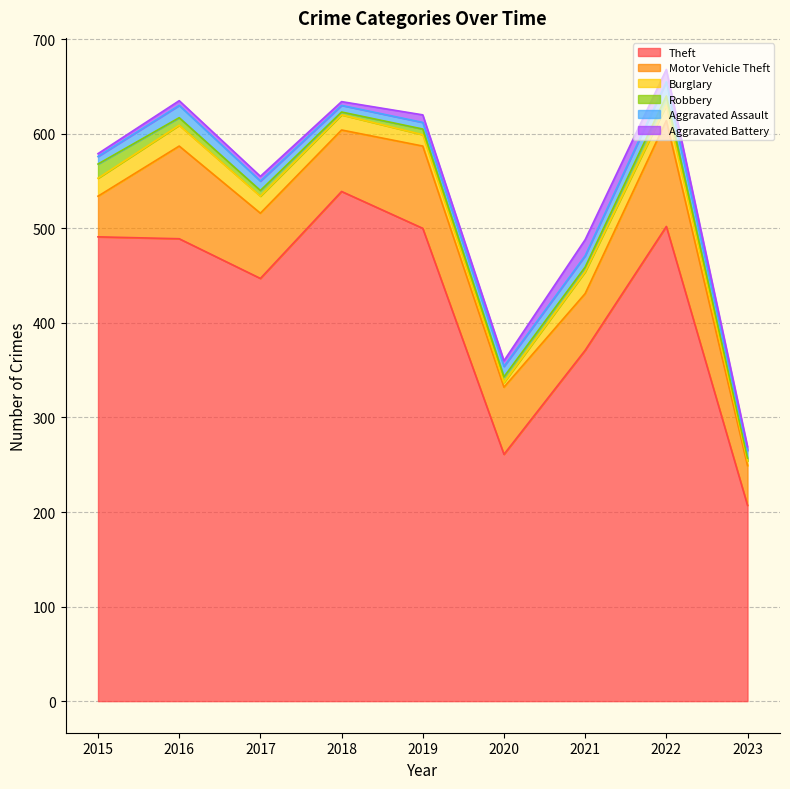

What is the maximum value shown in the chart?

539